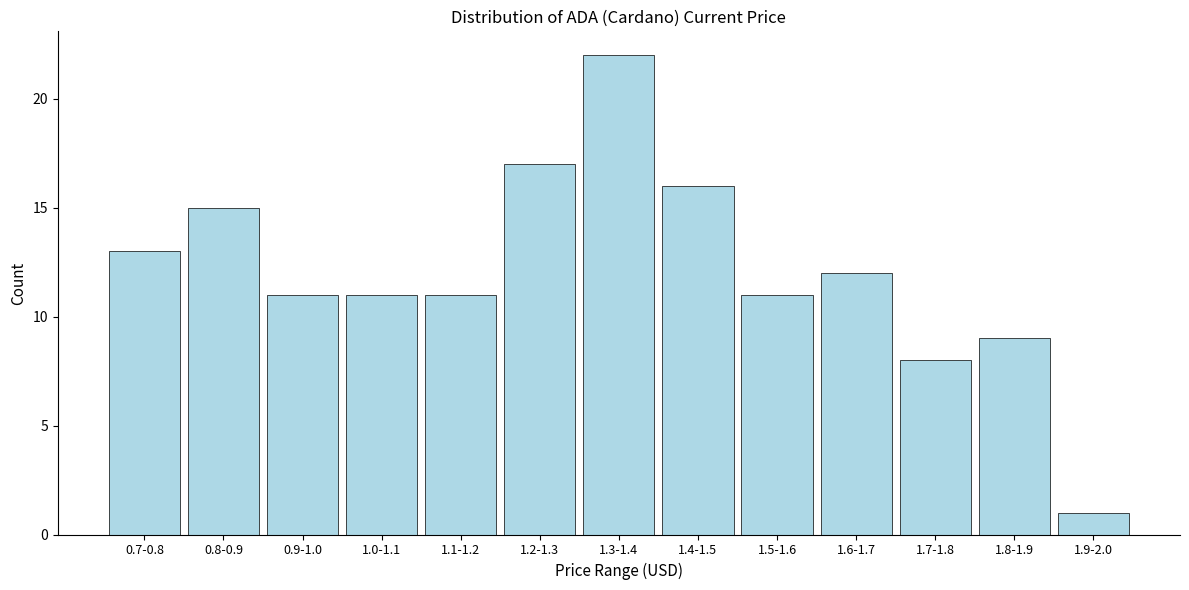

Reading left to right, transcribe all the data shown in this chart.

0.7-0.8=13	0.8-0.9=15	0.9-1.0=11	1.0-1.1=11	1.1-1.2=11	1.2-1.3=17	1.3-1.4=22	1.4-1.5=16	1.5-1.6=11	1.6-1.7=12	1.7-1.8=8	1.8-1.9=9	1.9-2.0=1